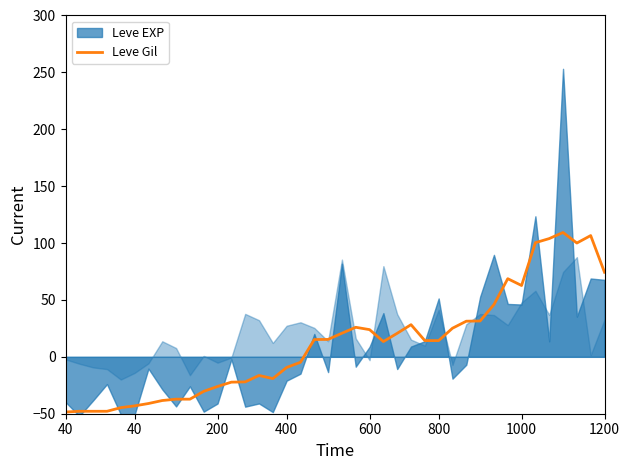

How many values are above zero?

22